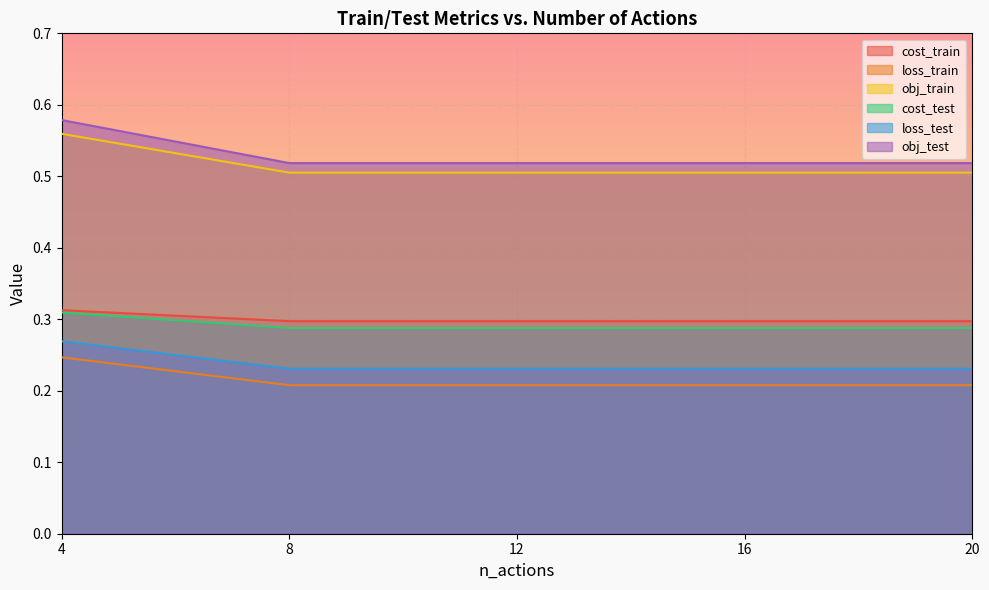

At how many categories does at least one series exceed 0?

5